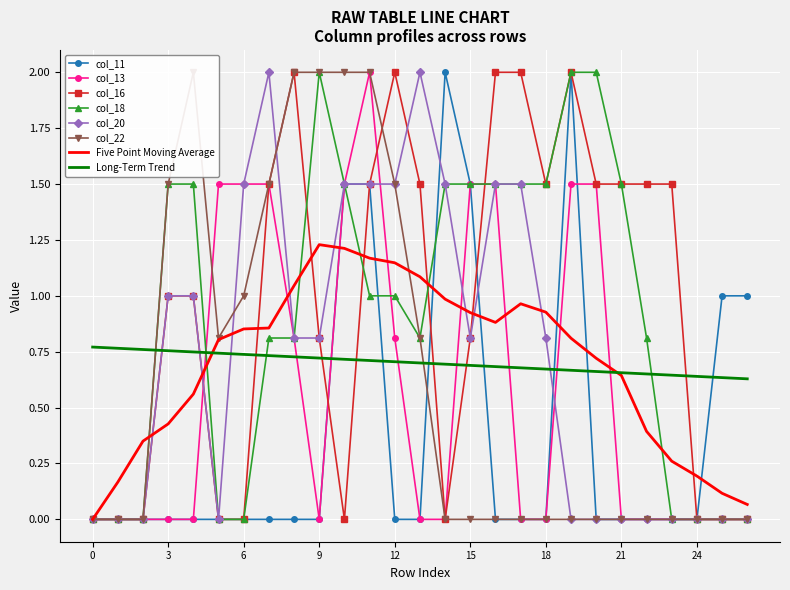

What is the sum of the col_20 values at 21 and 17?

1.5